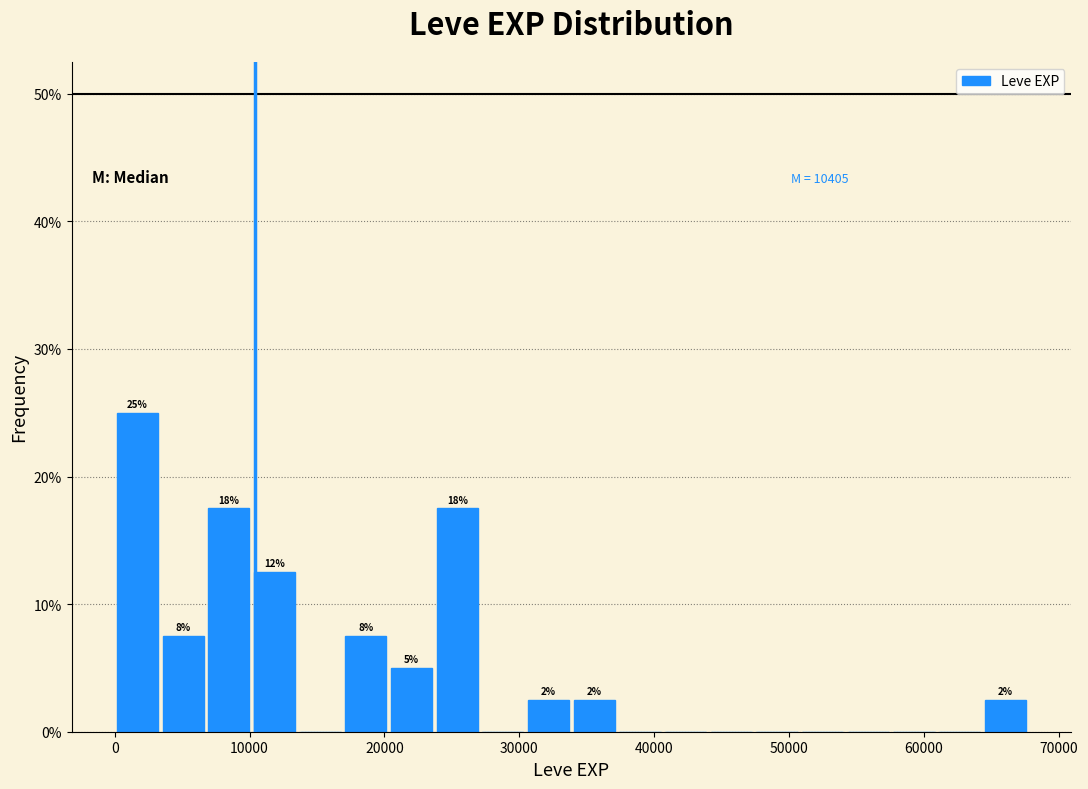

Read against the x-axis, roughly where is the centre of the tallest bar?

2000